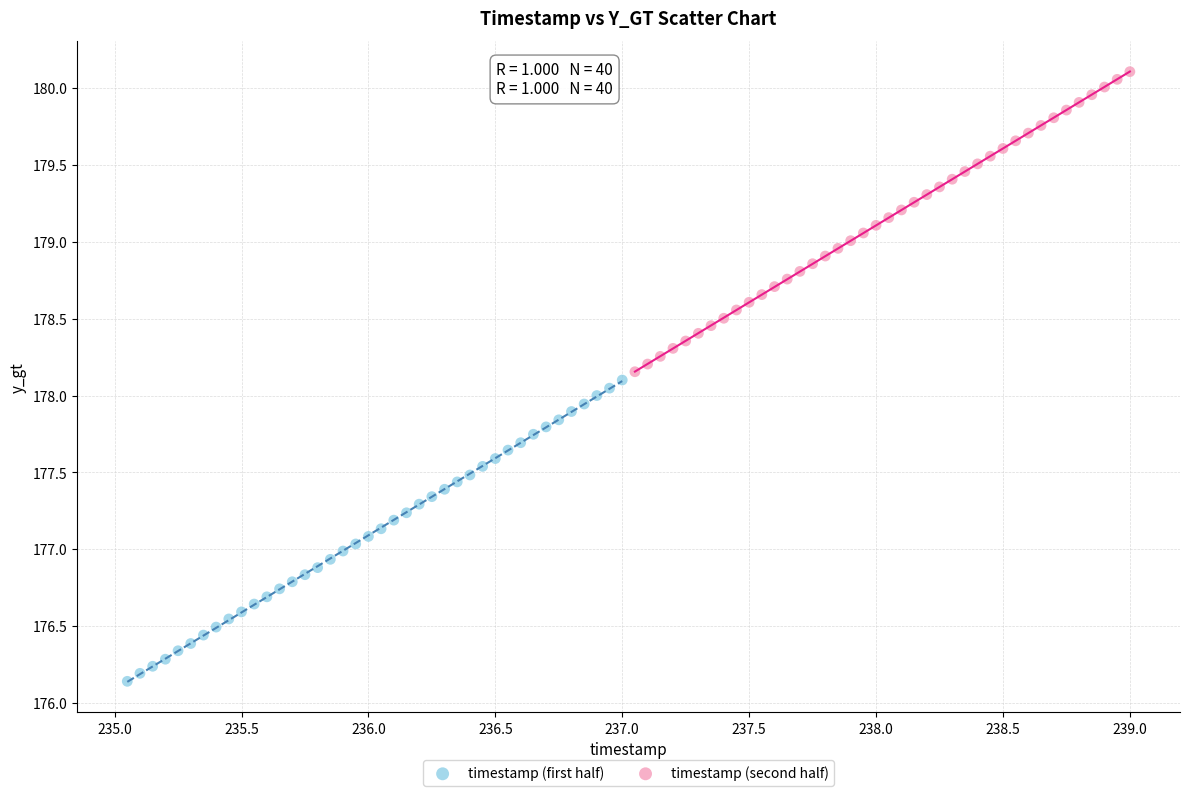

Which series contains the lowest Y value?

timestamp (first half)